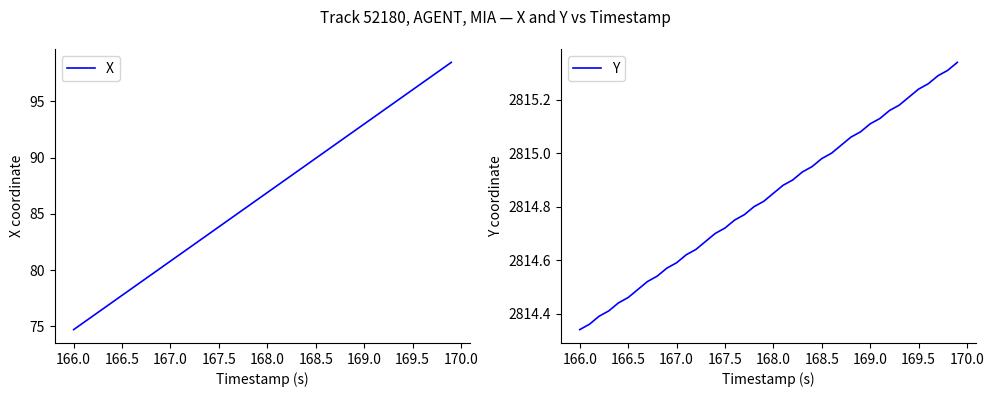

True or false: X and Y cross at least once.

False